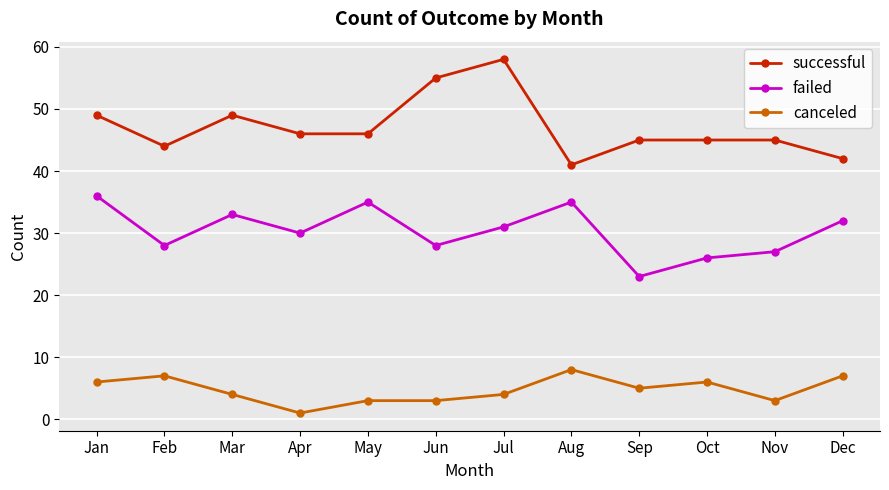

How many interior local peaks does the failed series have?

3